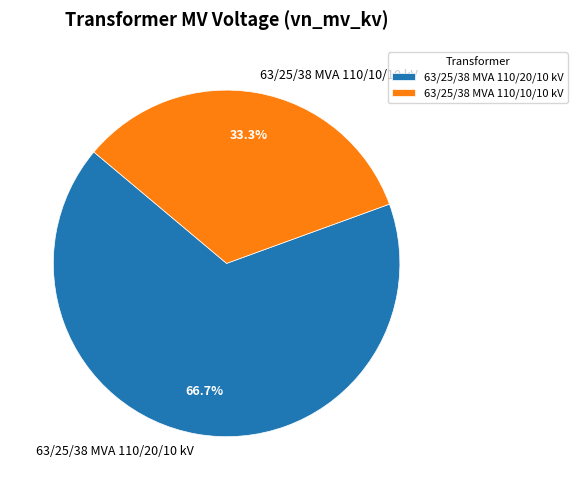

Rank the categories by value from highest to lowest.

63/25/38 MVA 110/20/10 kV, 63/25/38 MVA 110/10/10 kV